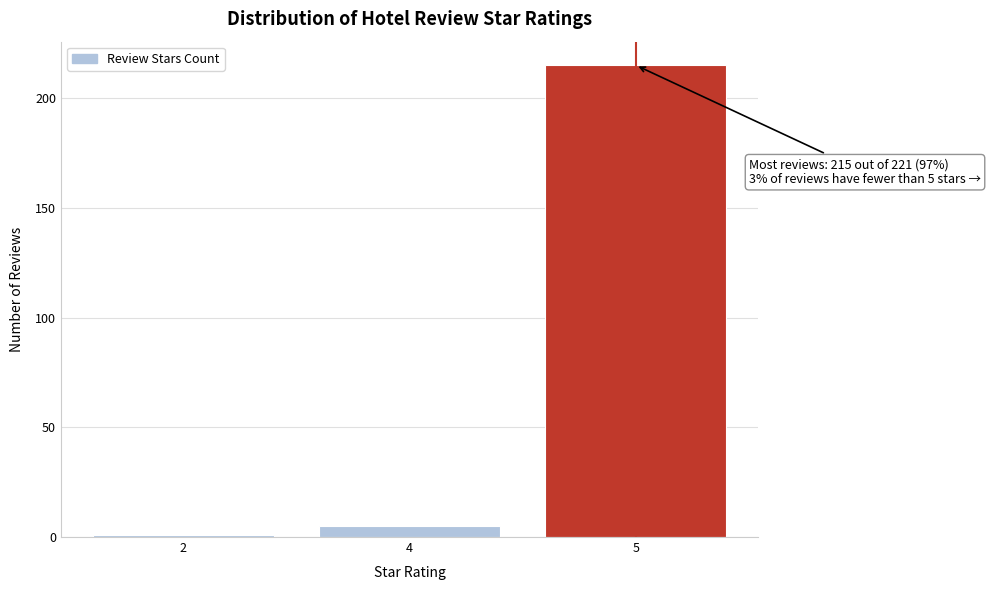

Reading left to right, extract all data points from this chart.

2=1	4=5	5=215